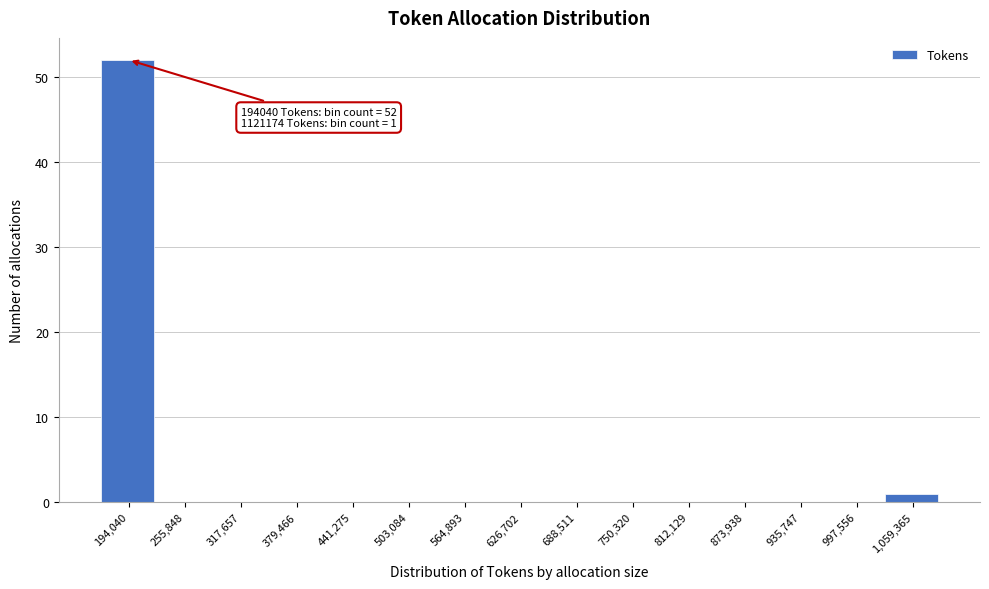

Reading left to right, extract all data points from this chart.

194,040=52	255,848=0	317,657=0	379,466=0	441,275=0	503,084=0	564,893=0	626,702=0	688,511=0	750,320=0	812,129=0	873,938=0	935,747=0	997,556=0	1,059,365=1